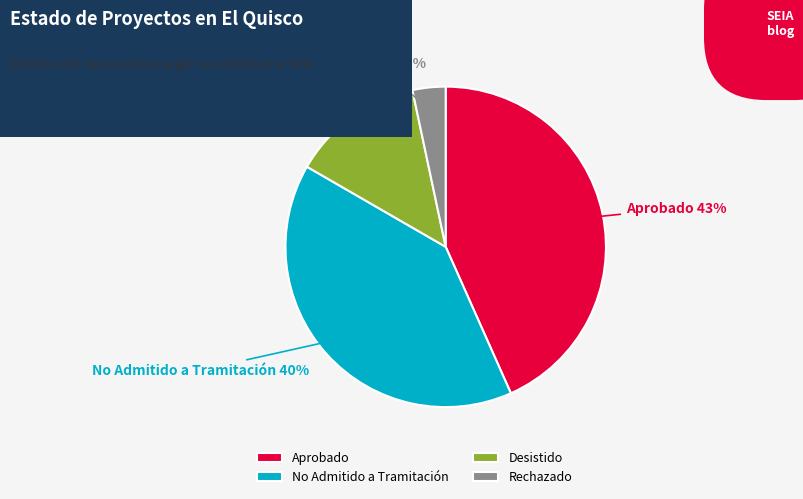

Is there a majority slice in this chart?

No